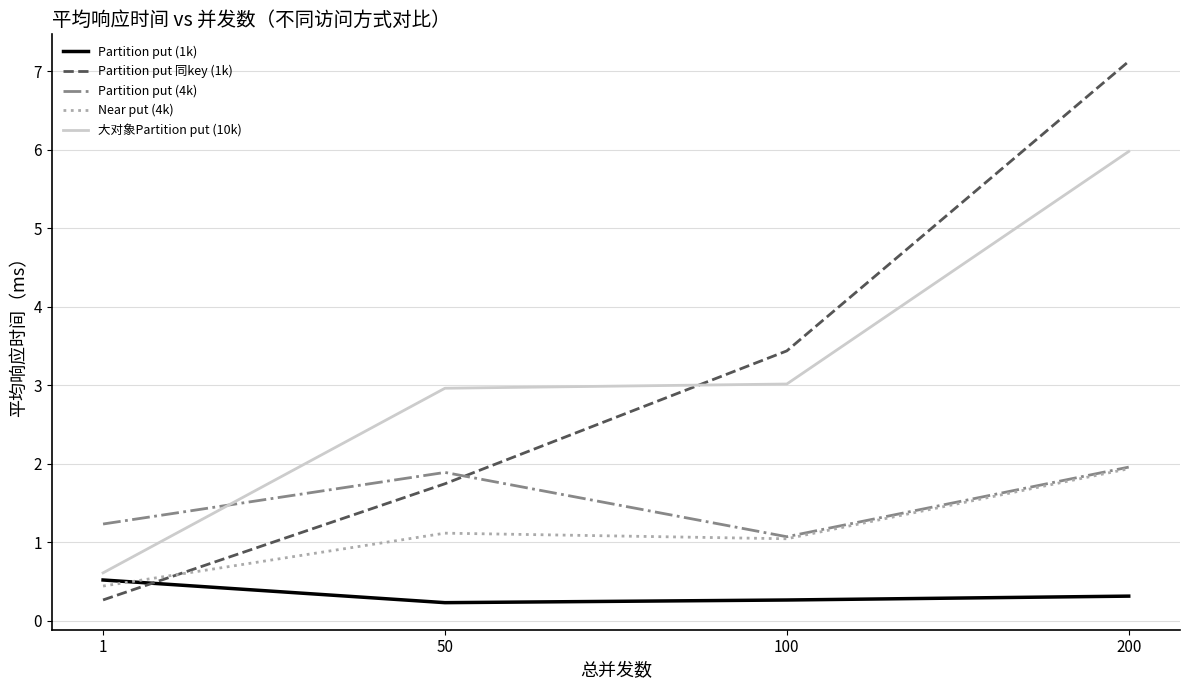

The 大对象Partition put (10k) series shows 4.1 at 50. True or false?

False